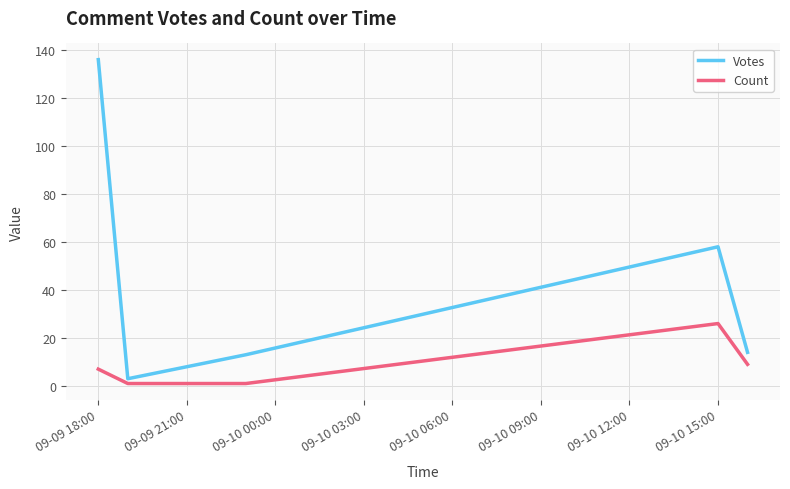

Count the number of categories in the chart.

5